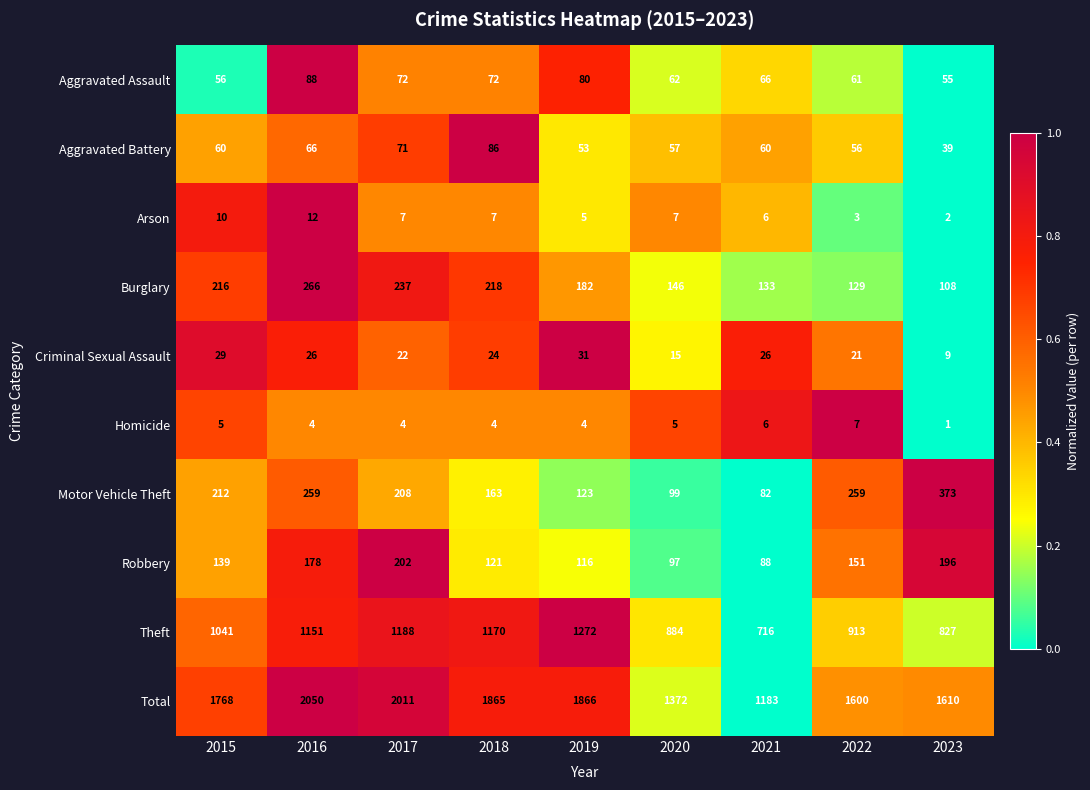

Rank the series by their maximum value, from lowest to highest.

Homicide, Arson, Criminal Sexual Assault, Aggravated Battery, Aggravated Assault, Robbery, Burglary, Motor Vehicle Theft, Theft, Total